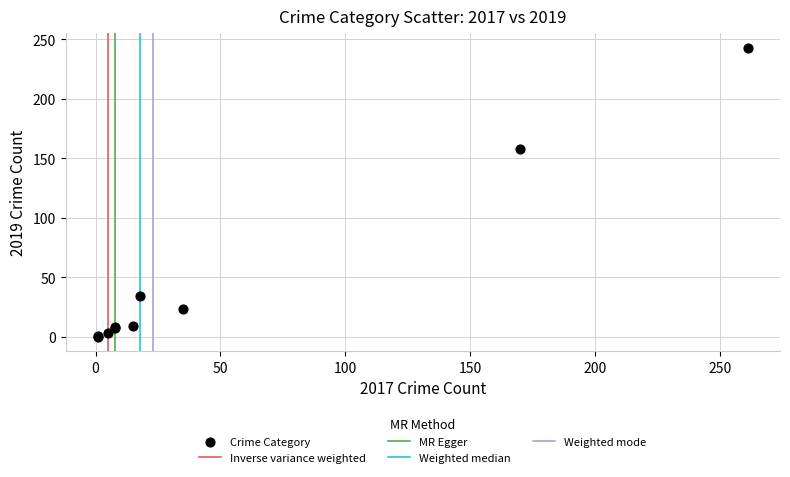

What Y value in the scatter plot is closest to 121?

158